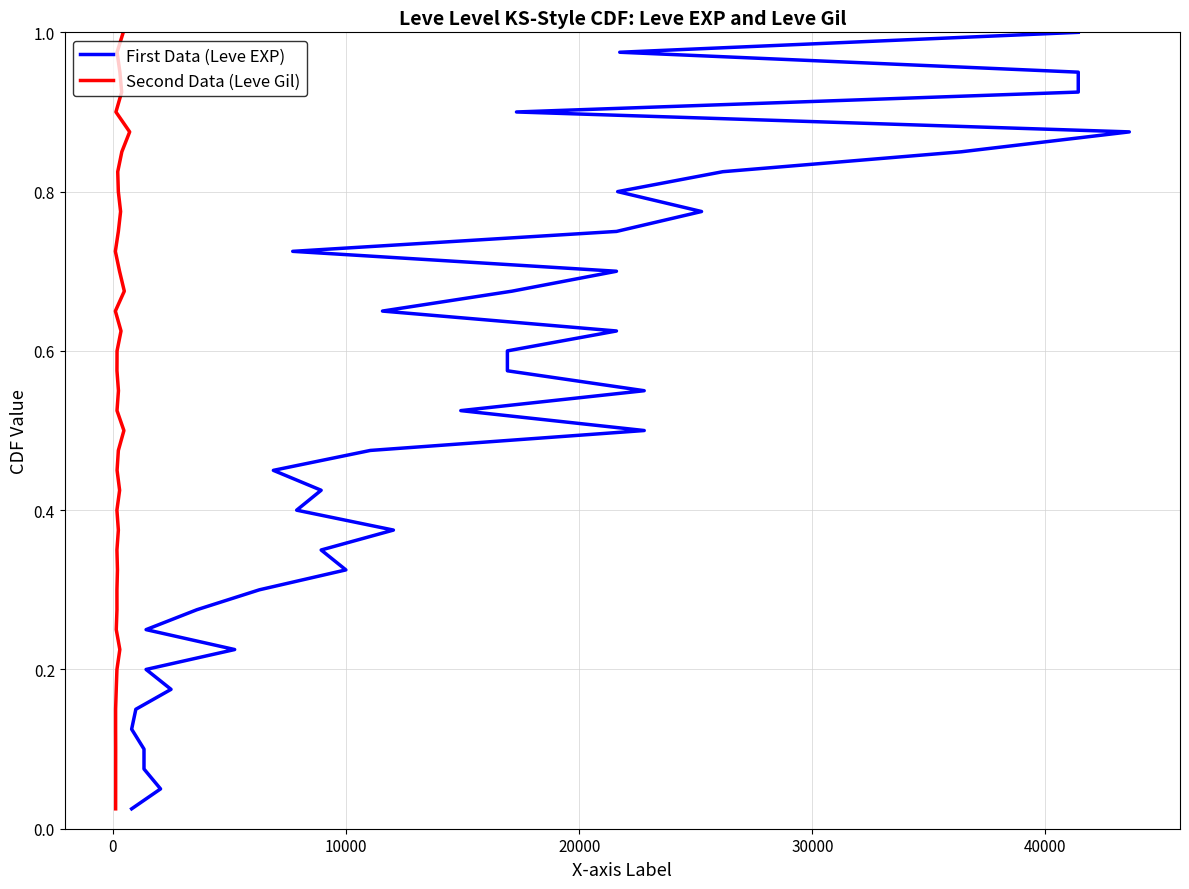

The value of First Data (Leve EXP) at 20000 is 0.1. True or false?

False